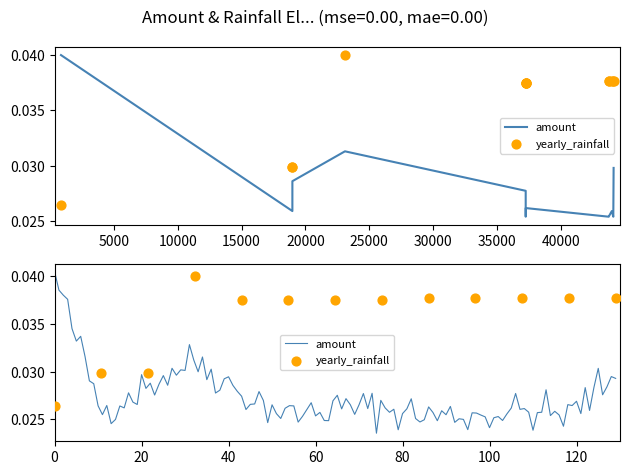

What are all the series names shown in the legend?

amount, yearly_rainfall